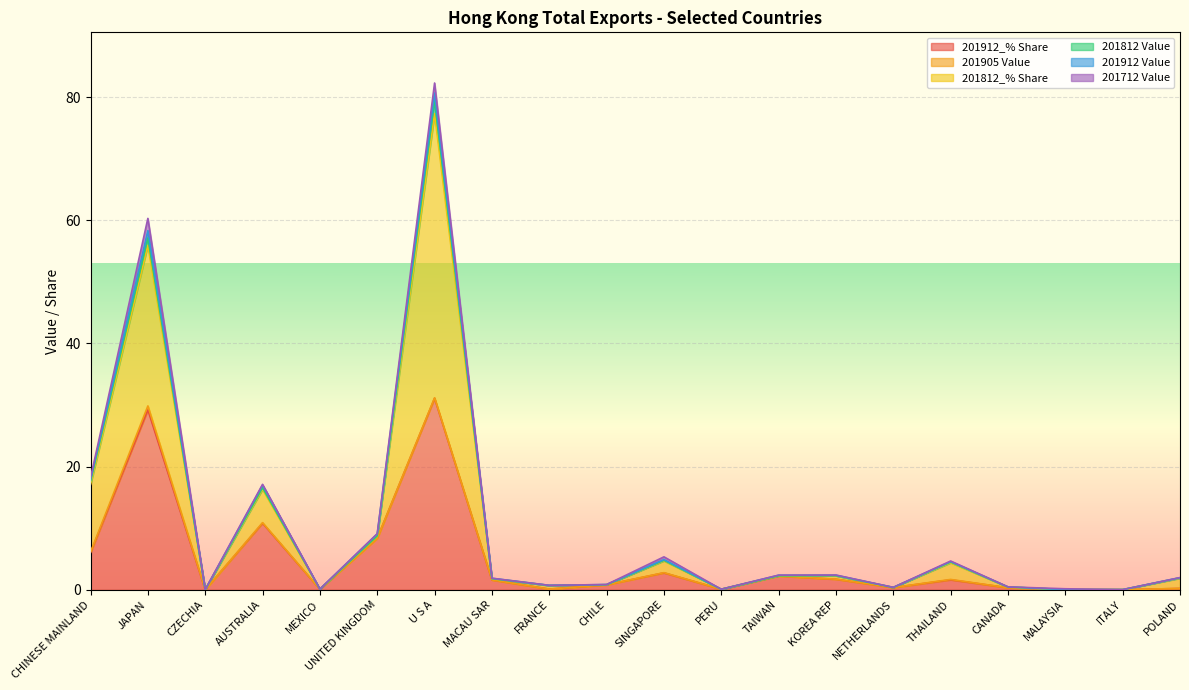

Which has a higher value, FRANCE or UNITED KINGDOM?

UNITED KINGDOM